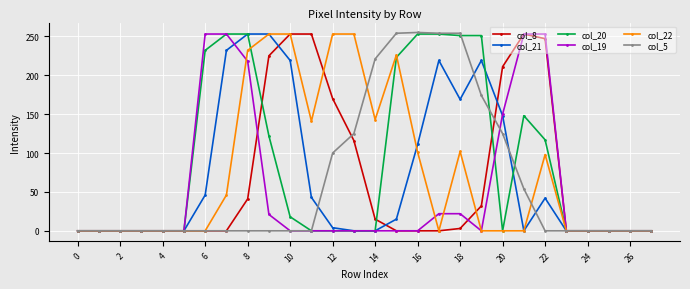

True or false: col_22 and col_21 intersect in this chart.

True